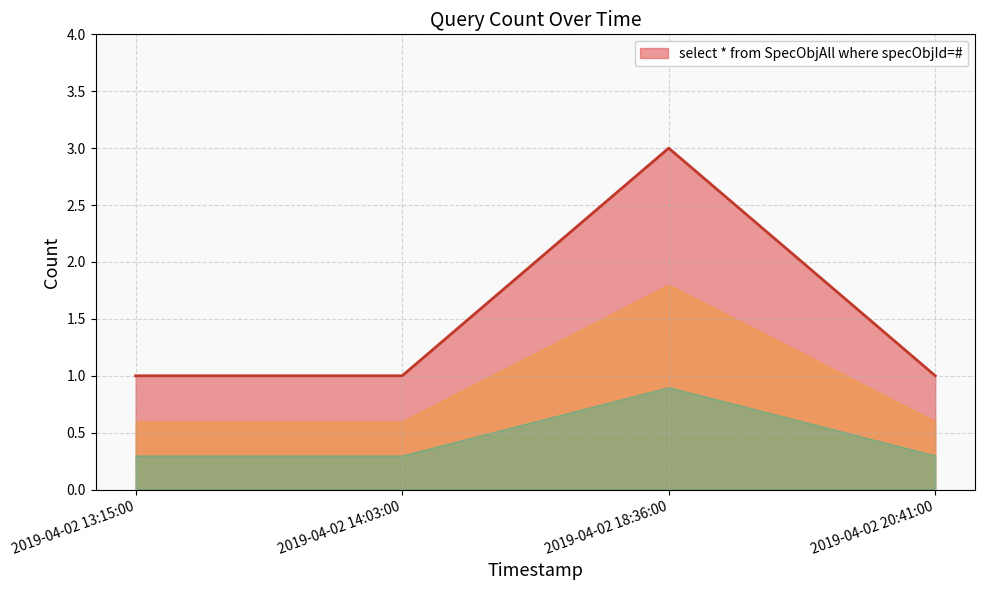

Does the chart display data point markers on the line(s)?

No